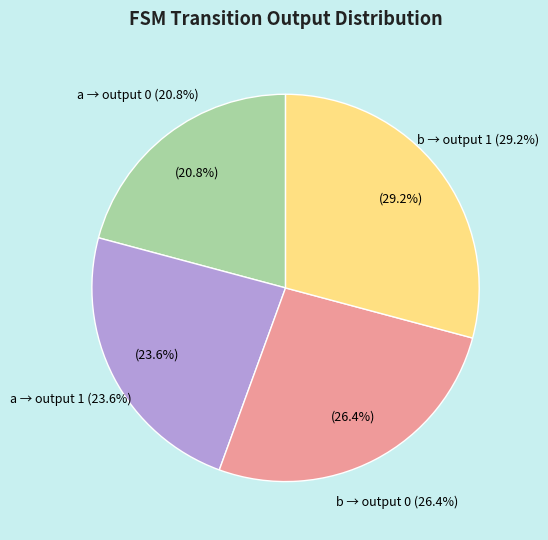

Is there any slice that represents more than half of the pie?

No